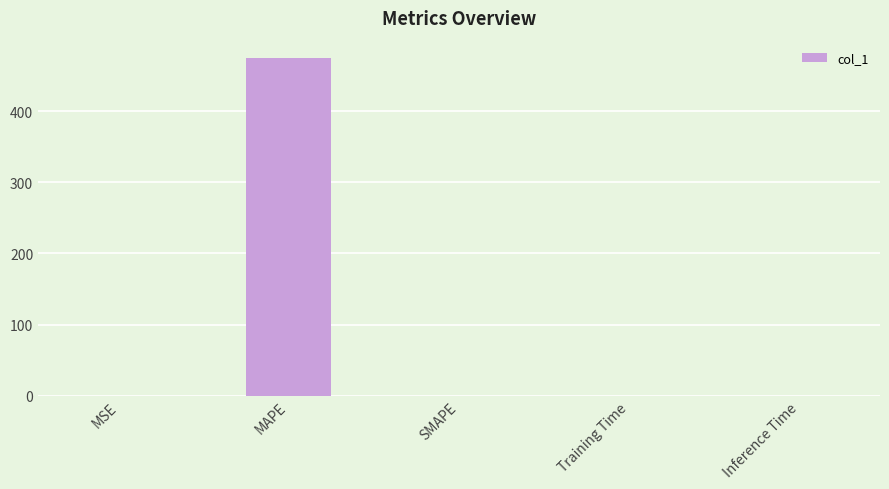

Read the value at MAPE.

475.3